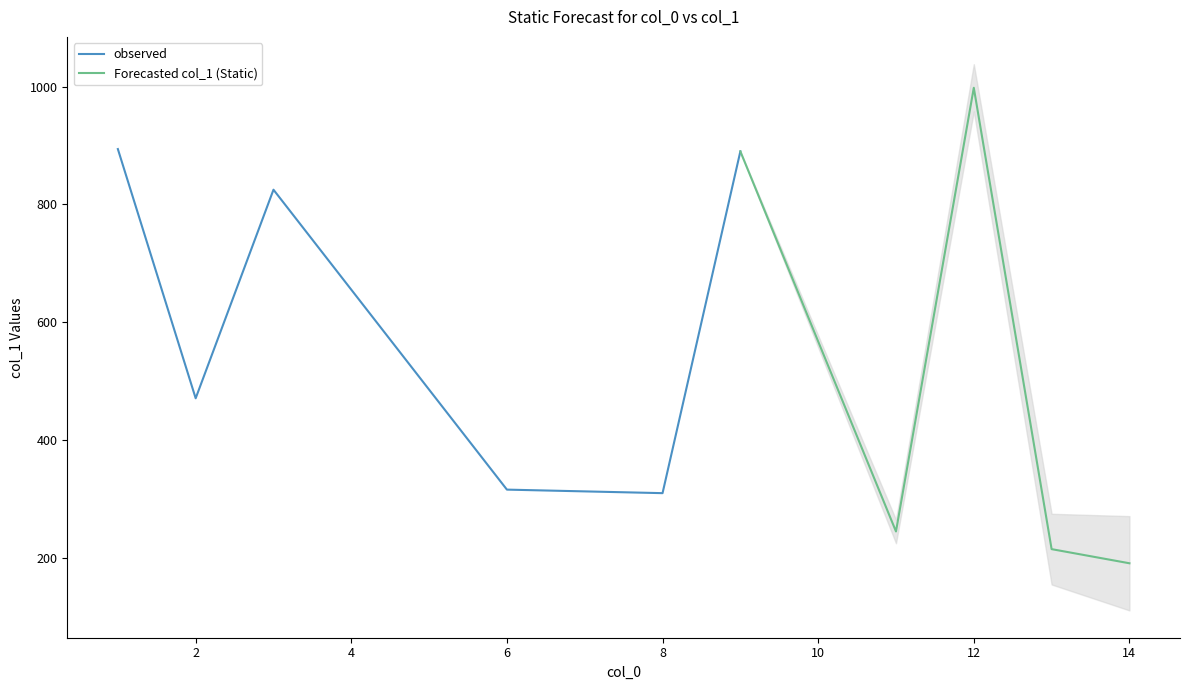

The chart shows a value of 998 at 12. True or false?

True